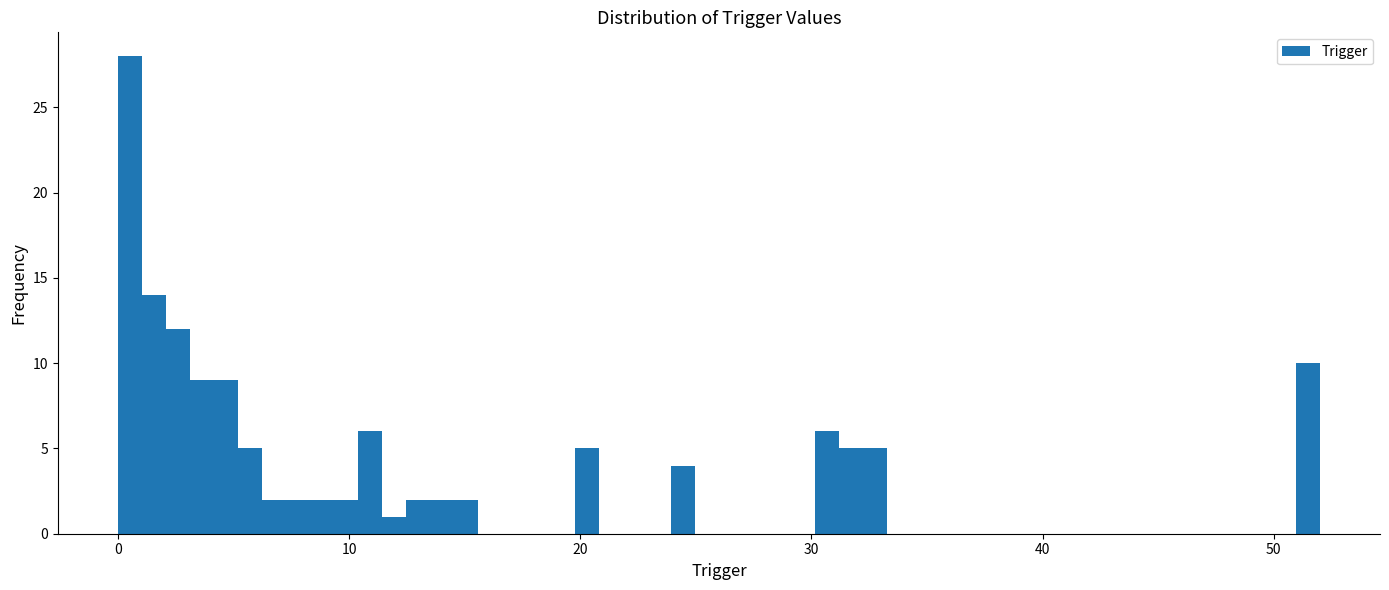

Around what value on the x-axis is the tallest bar? Give the approximate position of its centre, as read against the axis.

1